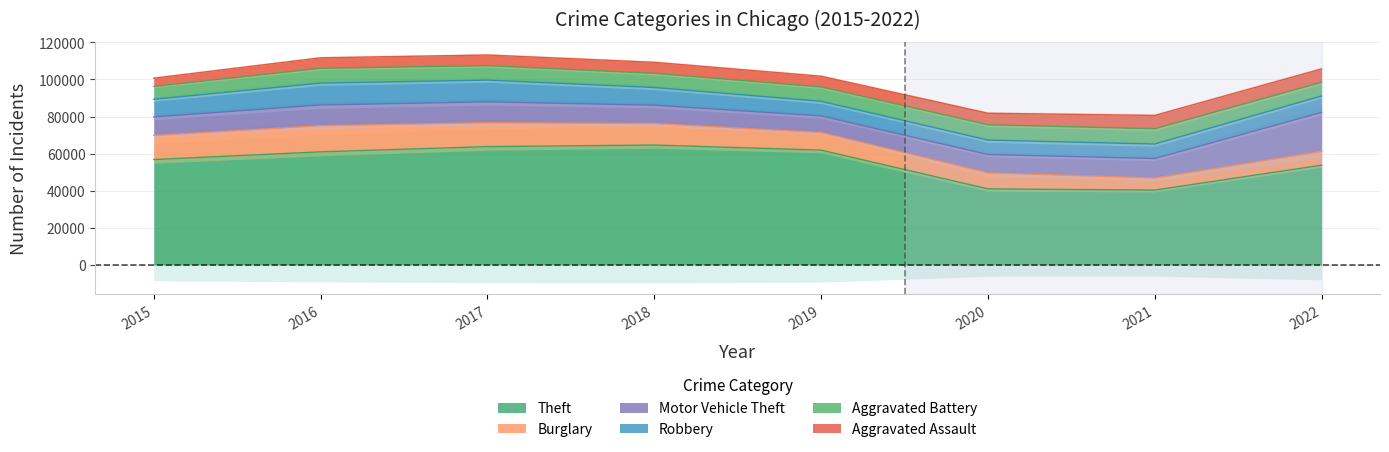

Which series ends up on top after the final intersection of Burglary and Aggravated Assault?

Burglary